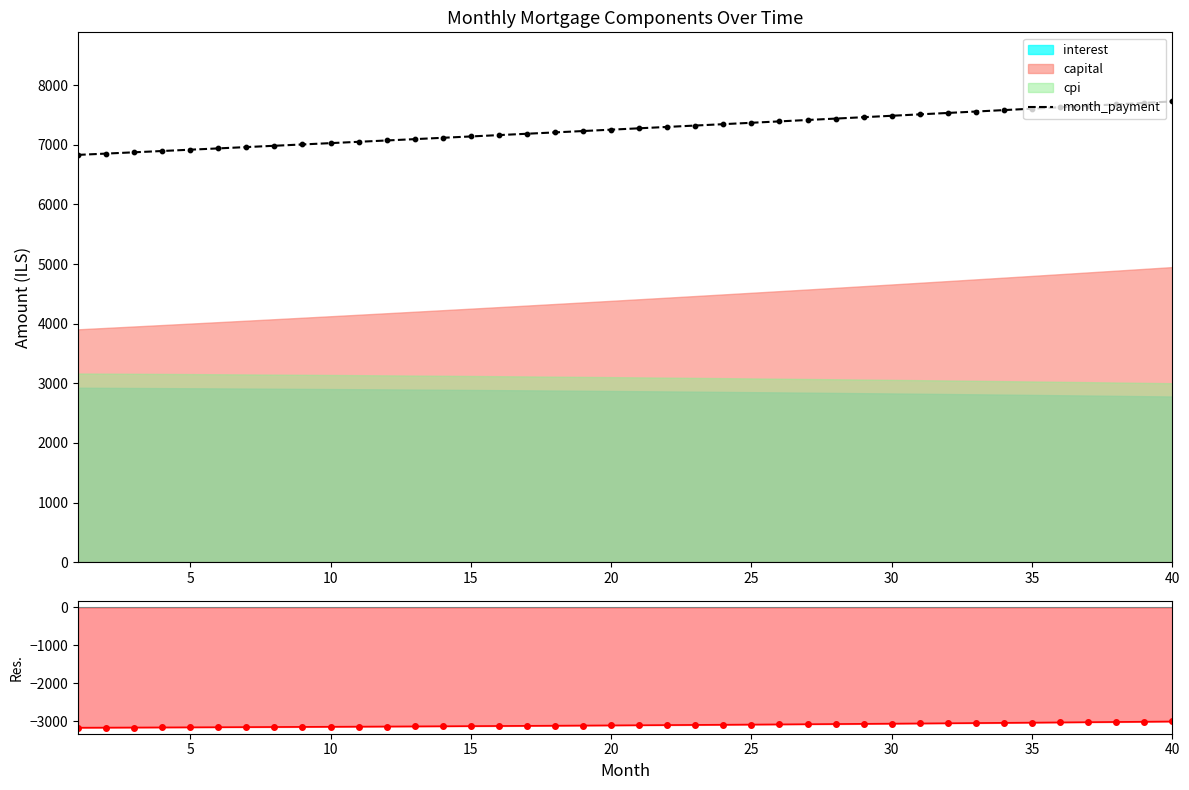

Which series has the largest Y range (max minus min)?

month_payment